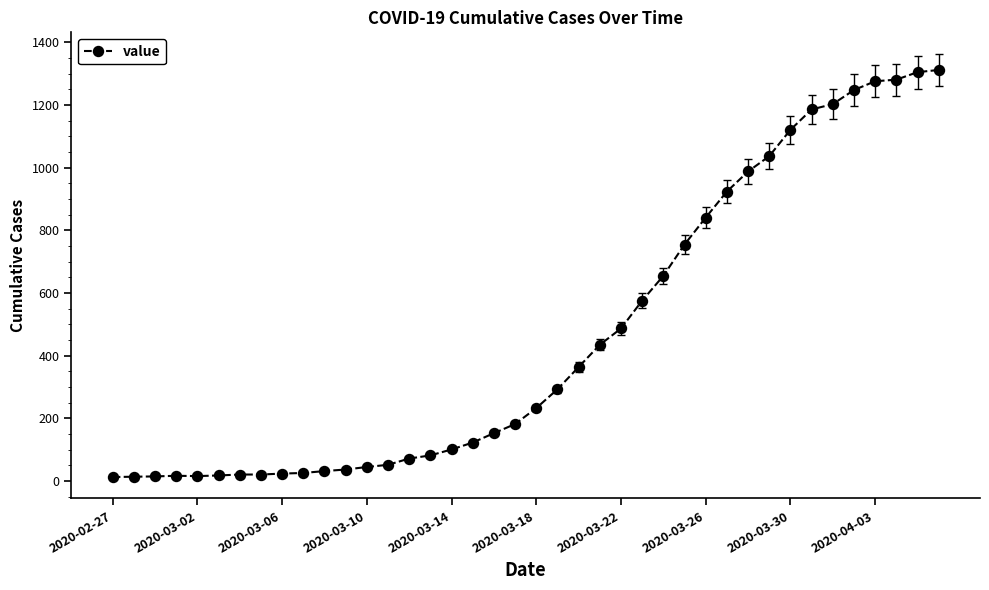

What is the maximum value shown in the chart?

1312